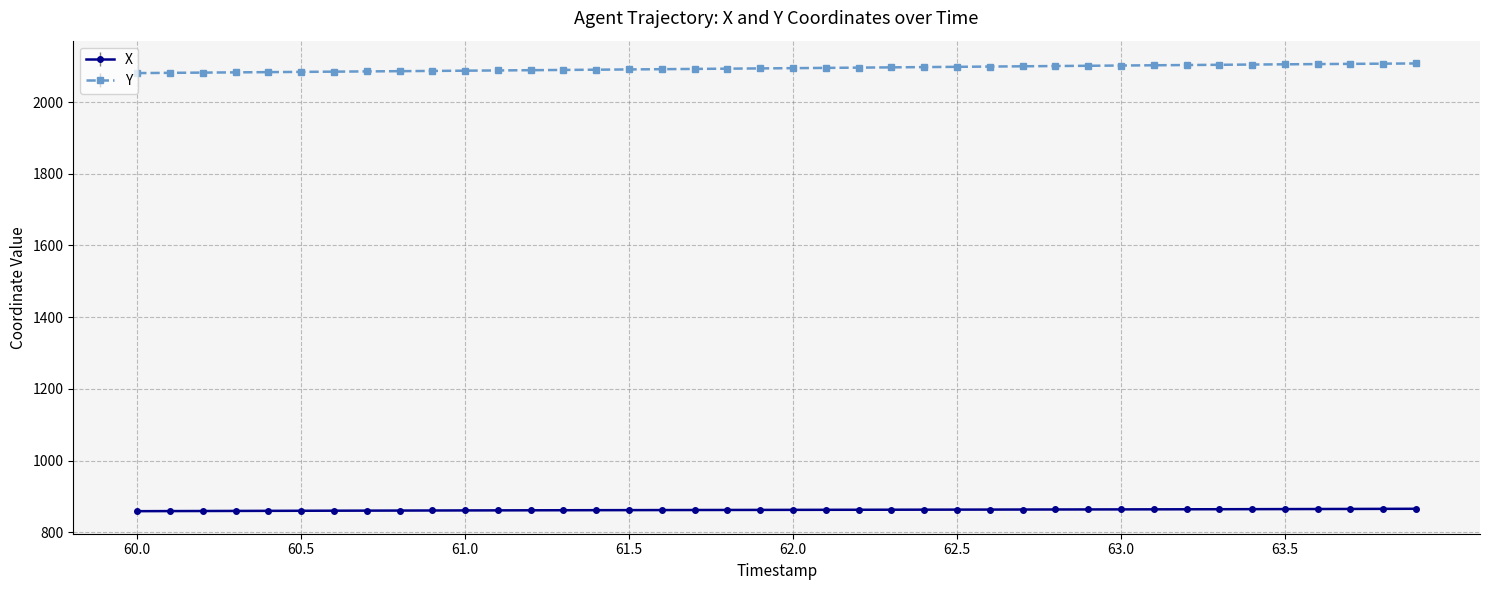

True or false: Y and X intersect in this chart.

False